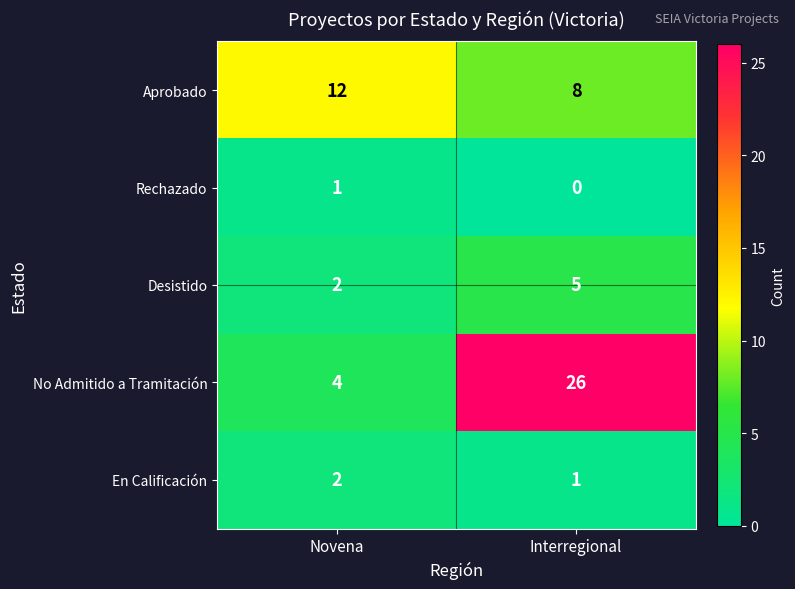

Between Novena and Interregional, which series saw the biggest shift?

No Admitido a Tramitación